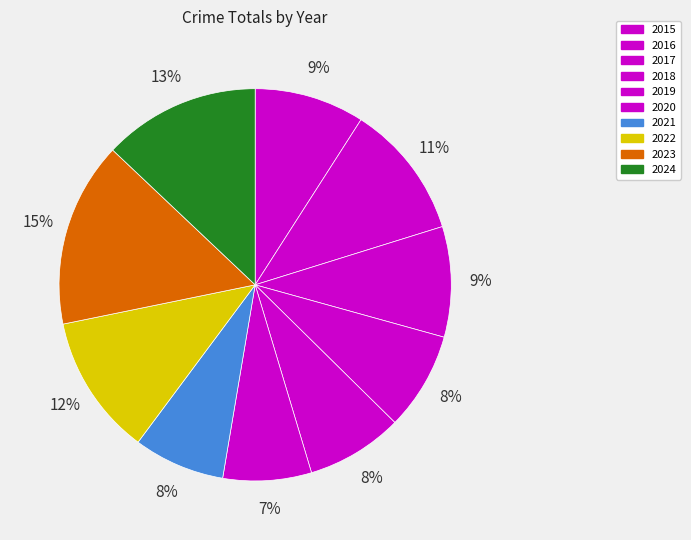

Is there any slice that represents more than half of the pie?

No